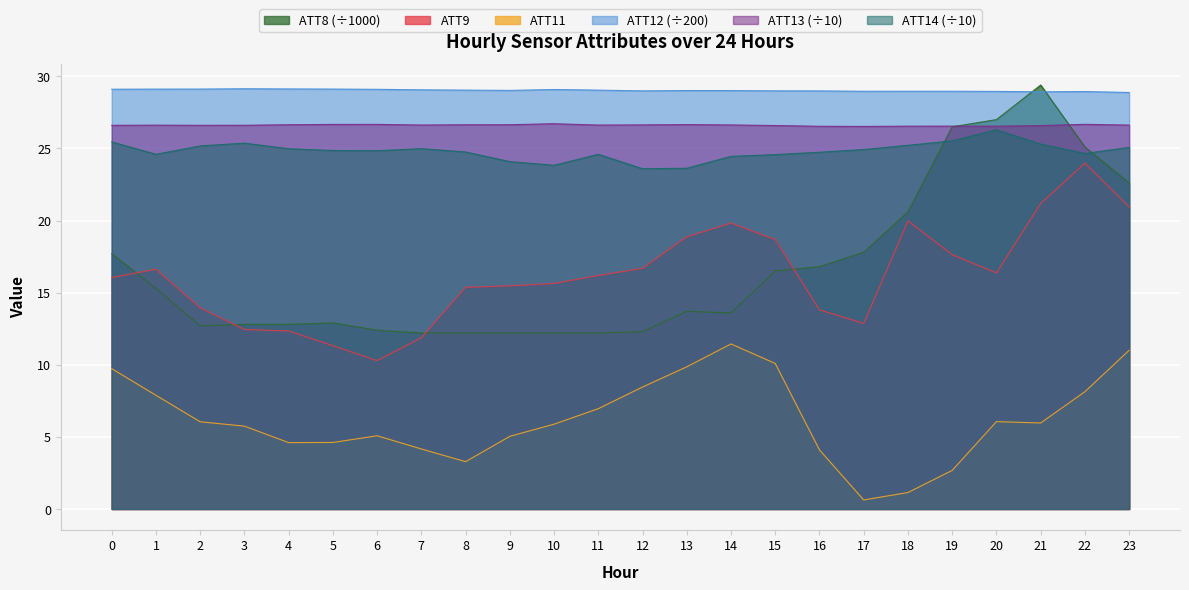

At how many categories does at least one series exceed 15?

24